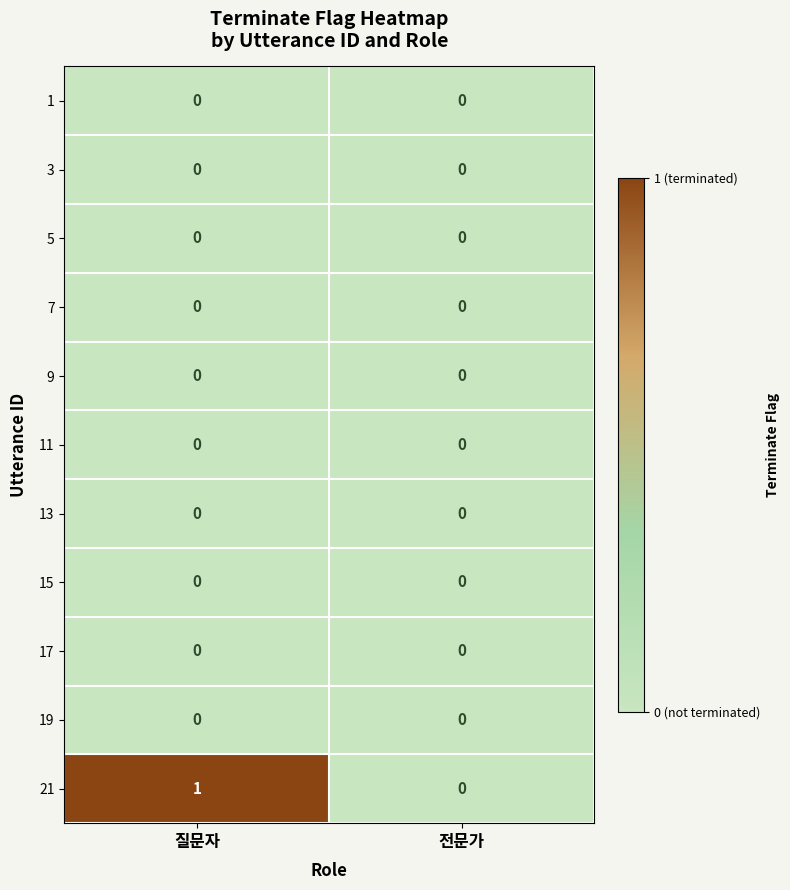

At which category is the sum across all series the highest?

질문자